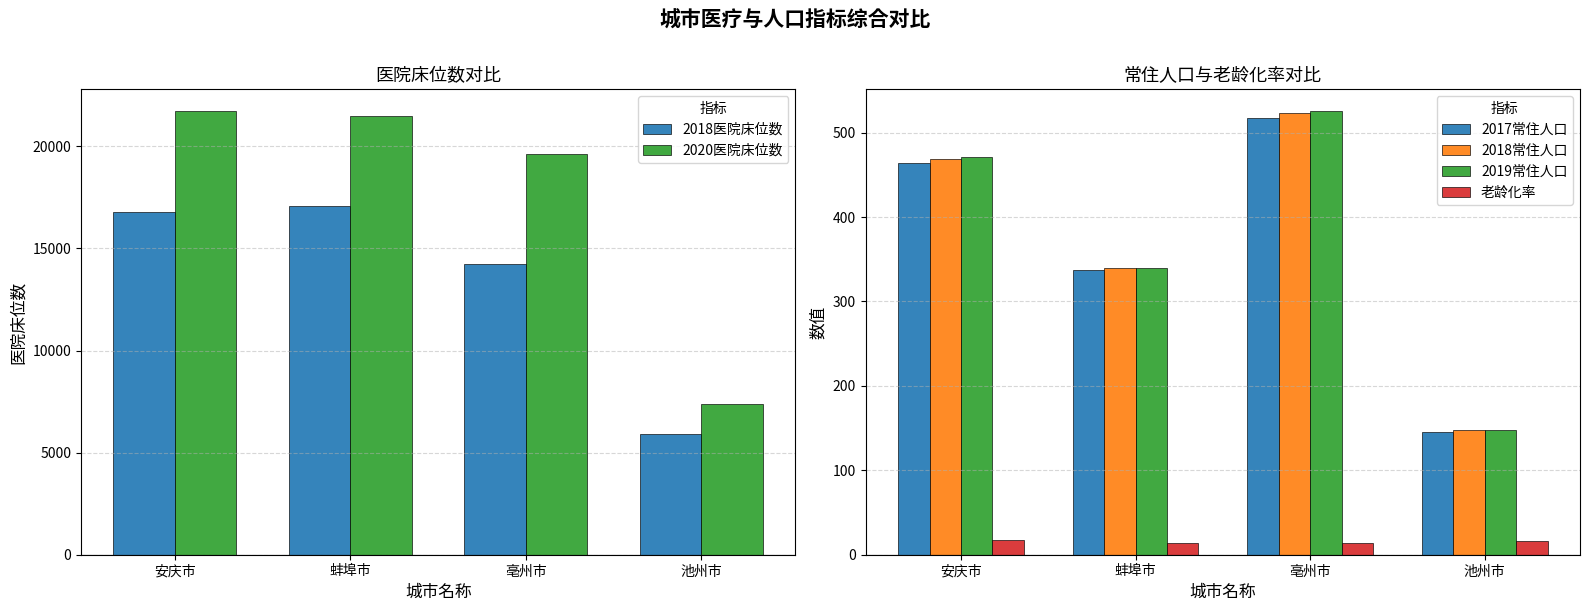

What is the label of the 1st bar from the left?

安庆市